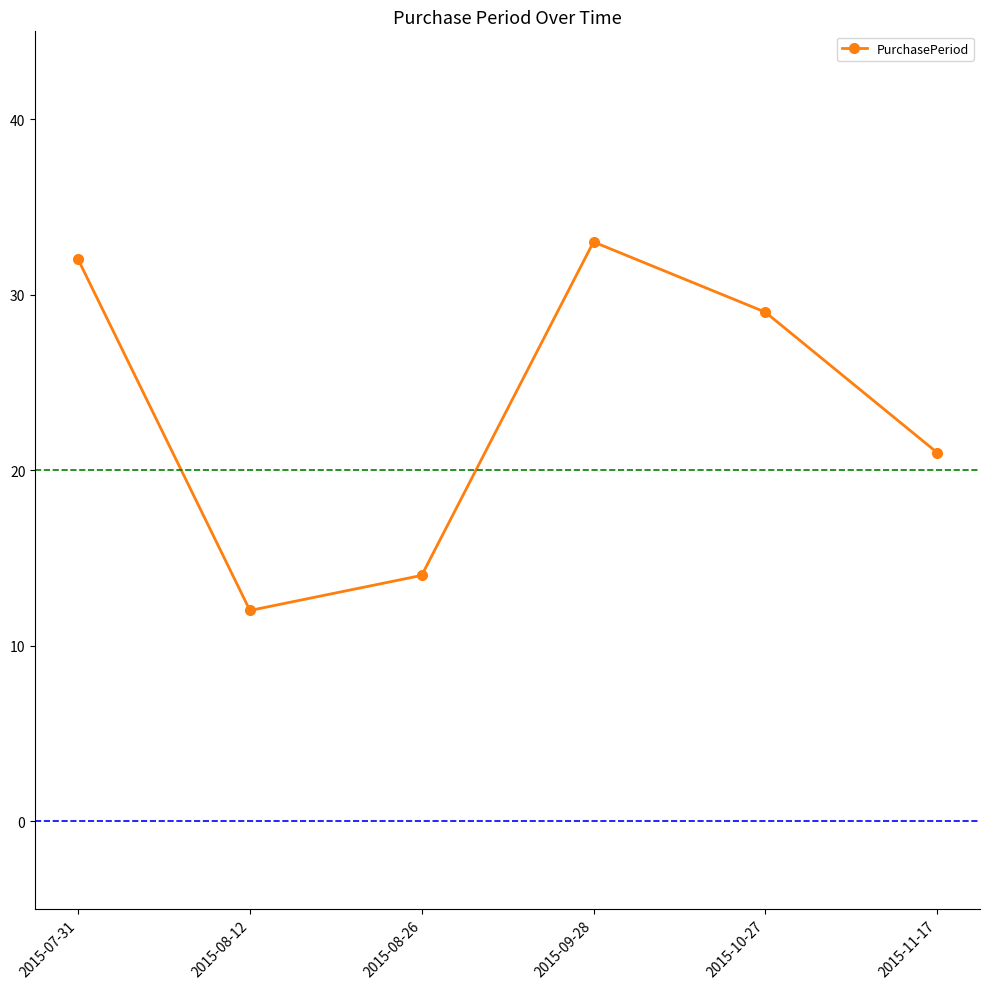

What is the value of the 5th point from the left?

29